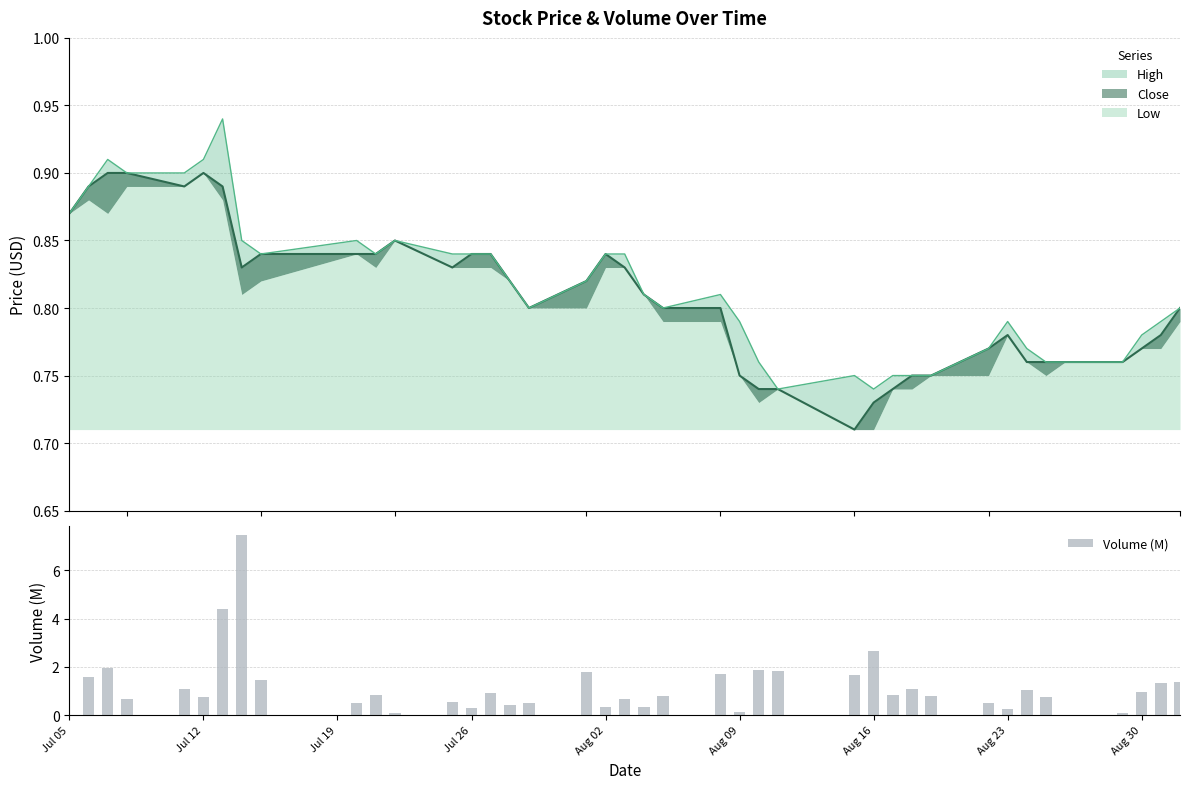

What is the maximum value for Volume (M)?

7.5